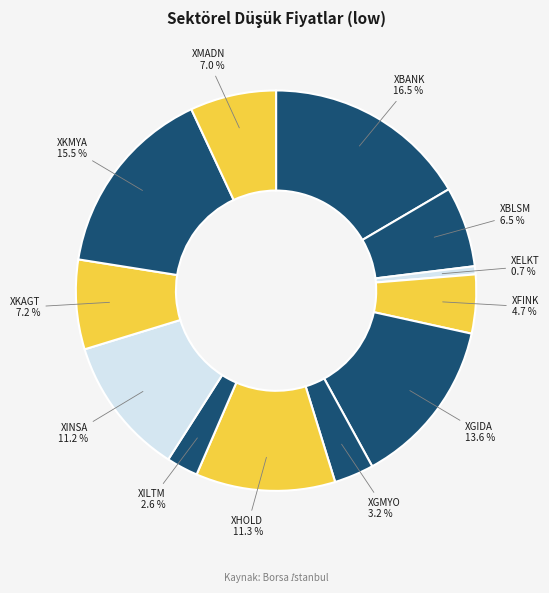

Between XKMYA and XMADN, which is larger?

XKMYA